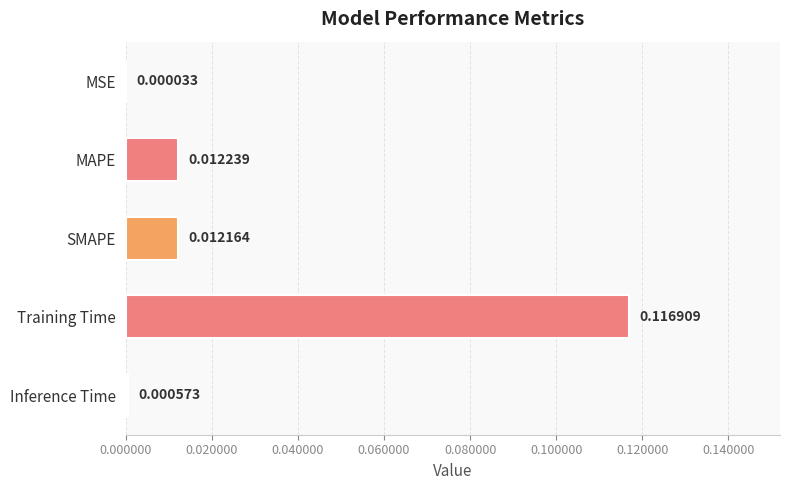

Where is the data nearest to the value 0?

MSE